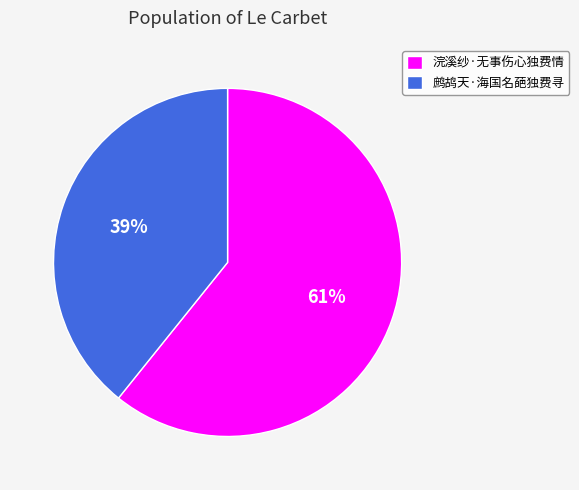

Is there a majority slice in this chart?

Yes